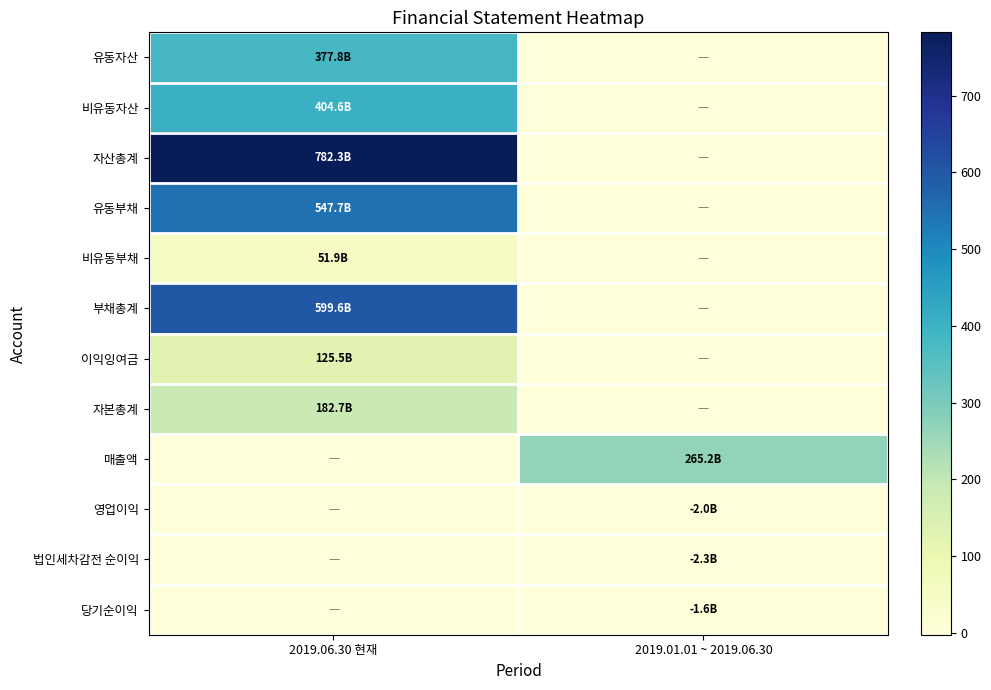

At 2019.01.01 ~ 2019.06.30, list the series in order from smallest to largest.

법인세차감전 순이익, 영업이익, 당기순이익, 유동자산, 비유동자산, 자산총계, 유동부채, 비유동부채, 부채총계, 이익잉여금, 자본총계, 매출액